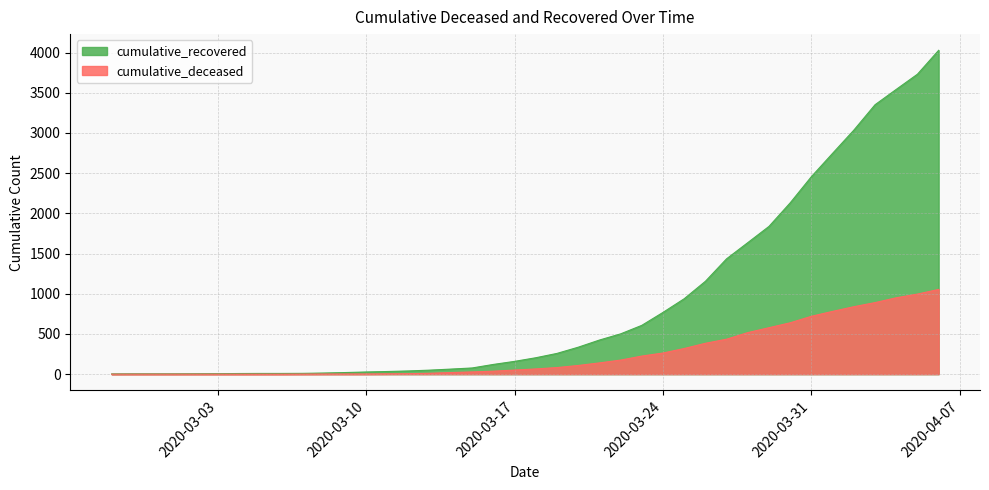

True or false: cumulative_recovered and cumulative_deceased intersect in this chart.

False